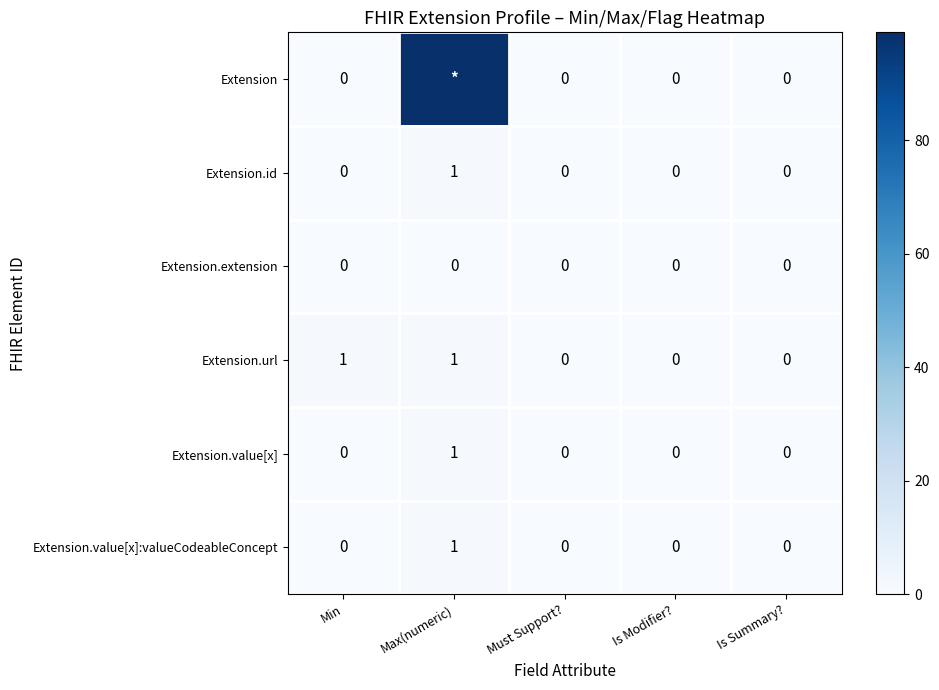

True or false: Extension.id has a value of 1 at Is Modifier?.

False